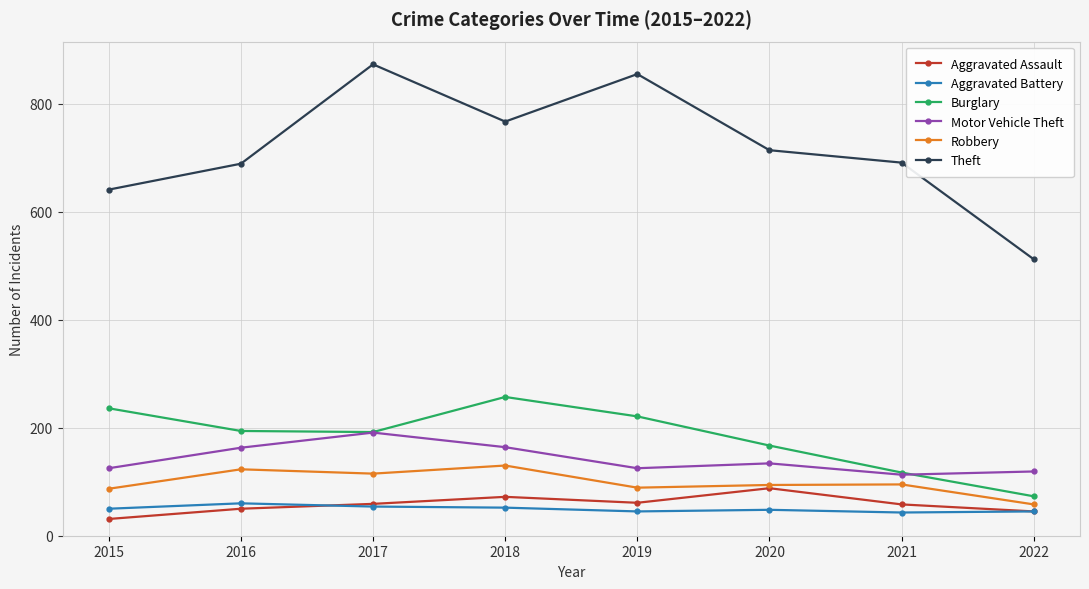

What is the average value of the Motor Vehicle Theft series?

142